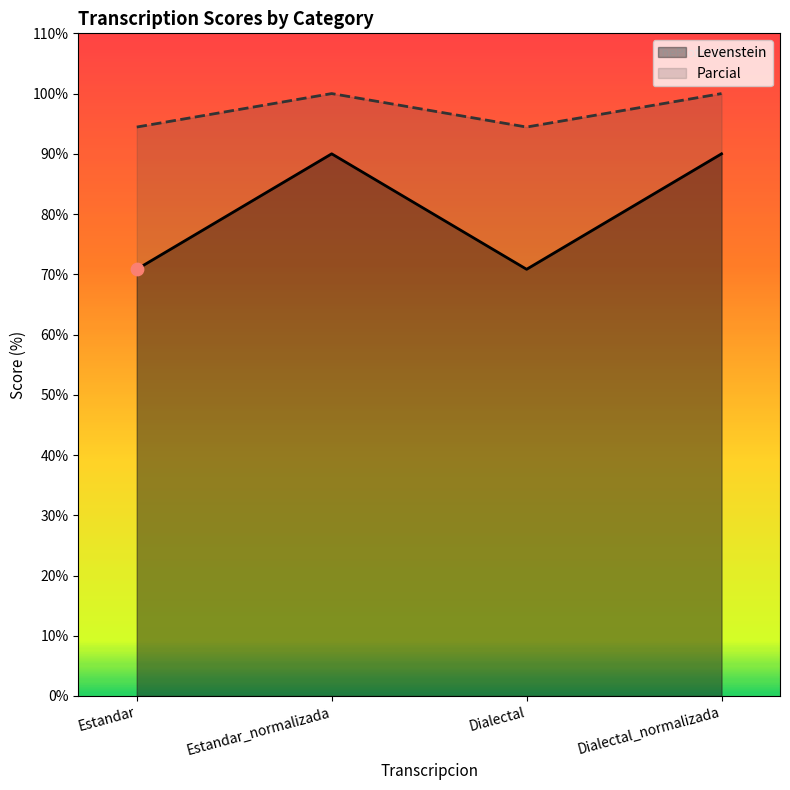

What is the total value across all series at Estandar?

165.3